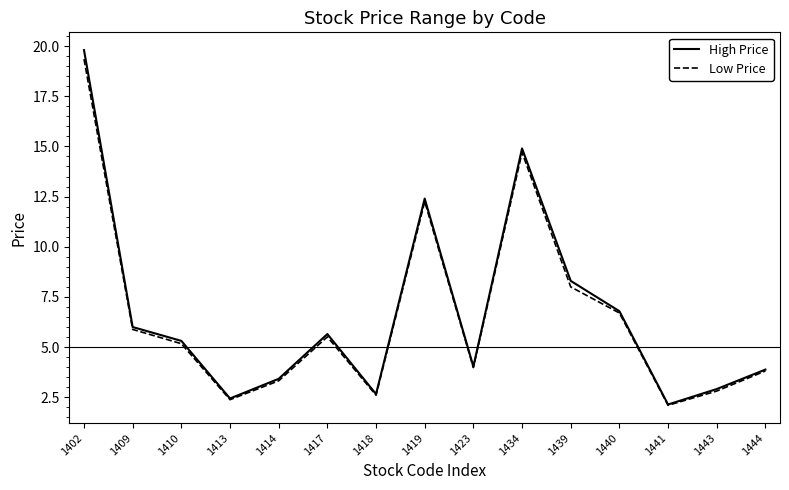

True or false: High Price has more than 2 points higher than both neighbors.

True